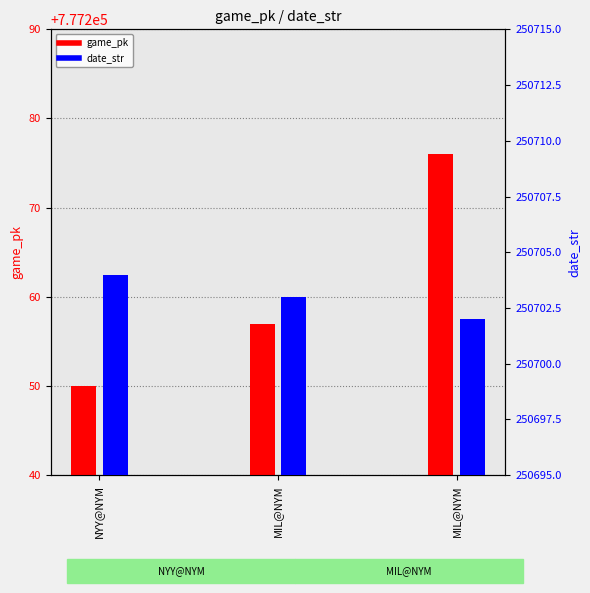

At which category does the chart reach its peak across all series?

MIL@NYM